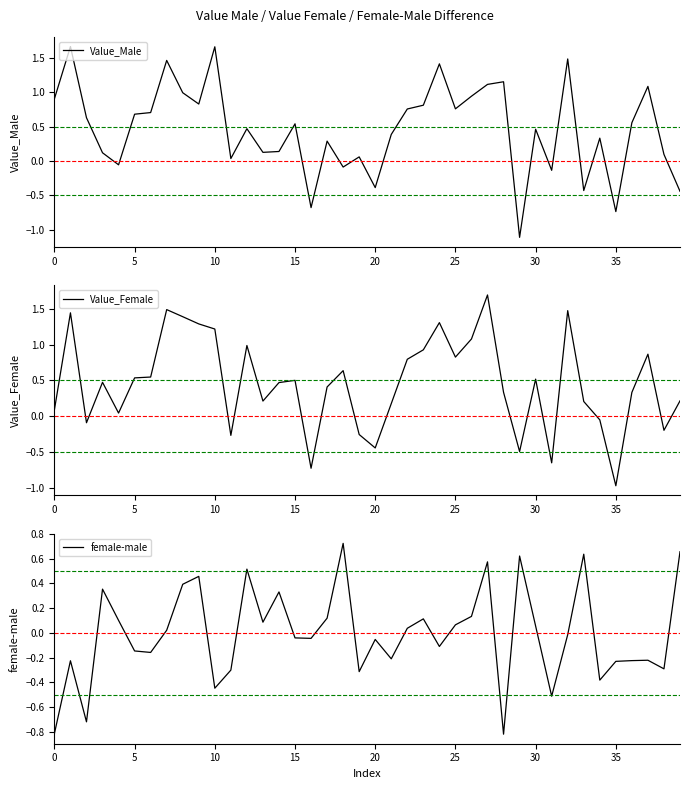

True or false: female-male has a value of -0.8 at 28.

True